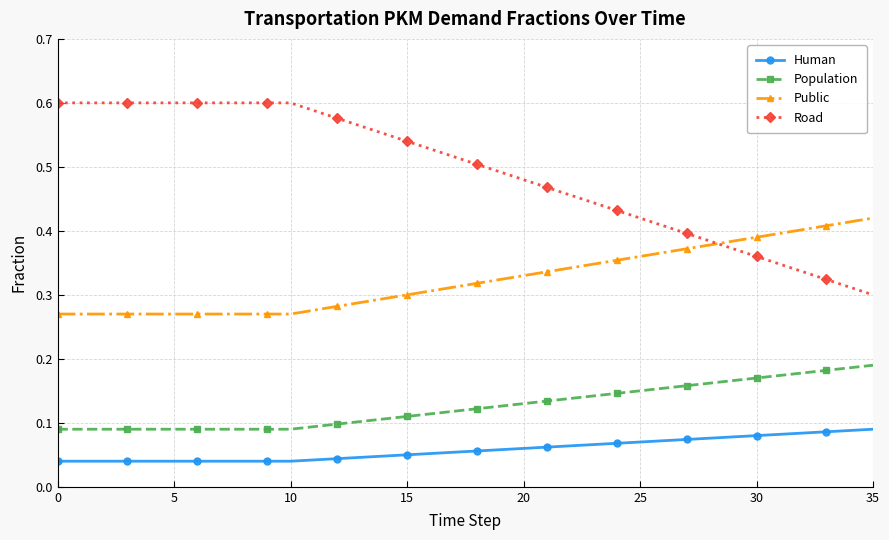

At how many categories does at least one series exceed 0?

36